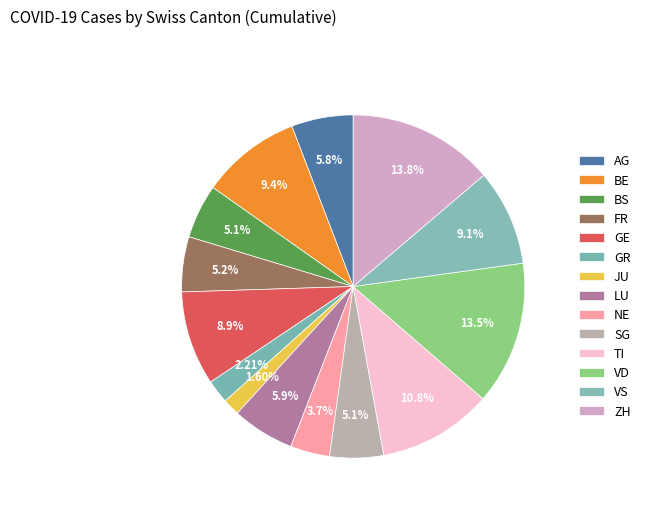

Rank the categories by value from lowest to highest.

JU, GR, NE, SG, BS, FR, AG, LU, GE, VS, BE, TI, VD, ZH